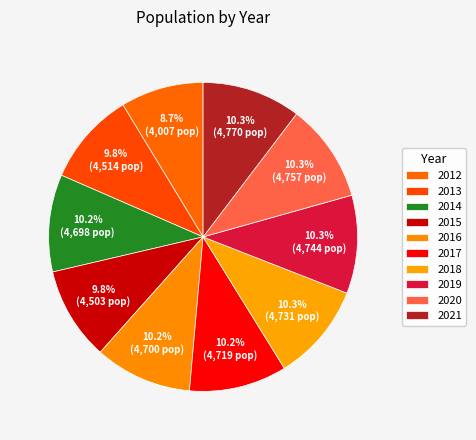

Which slice is the largest?

2021